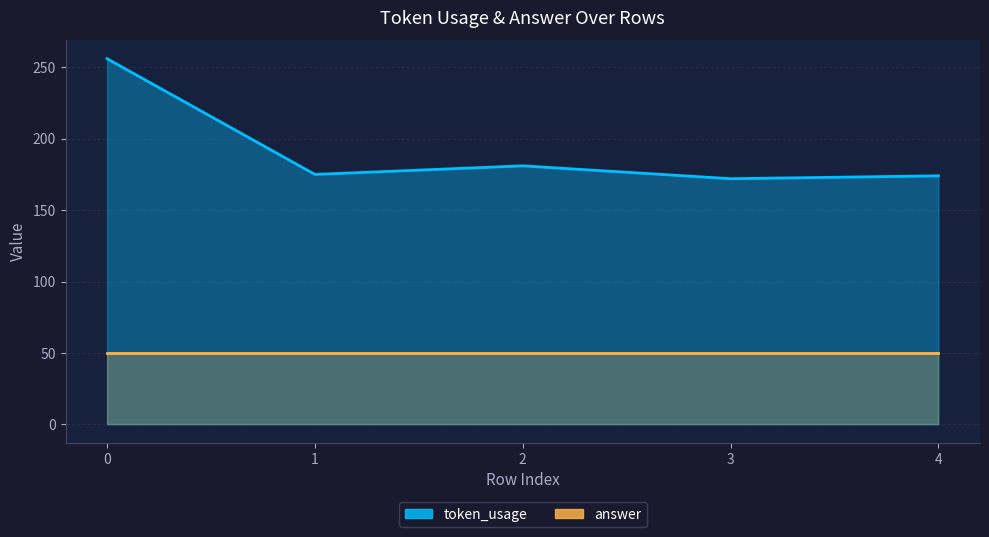

Reading right to left, list all the values displayed in this chart.

174	172	181	175	256